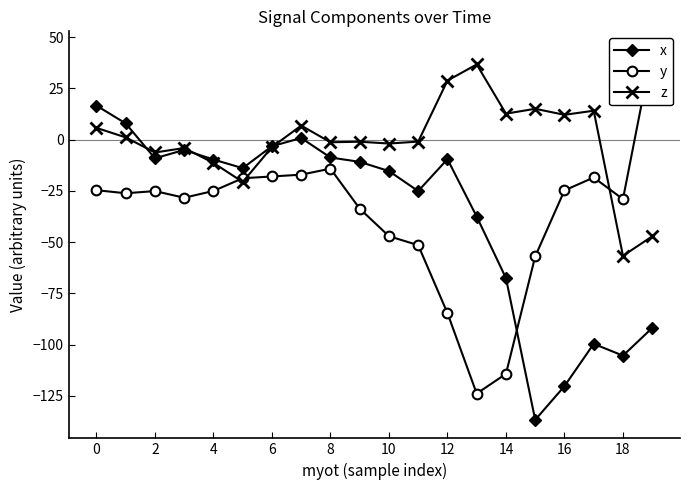

At how many categories does at least one series exceed -73?

20